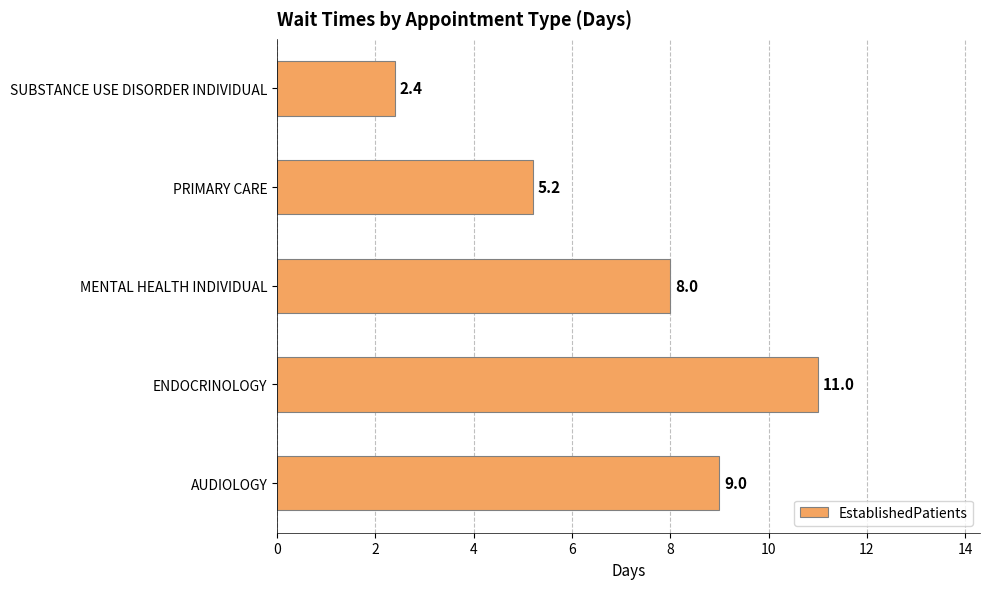

True or false: the data shows 11.6 at MENTAL HEALTH INDIVIDUAL.

False